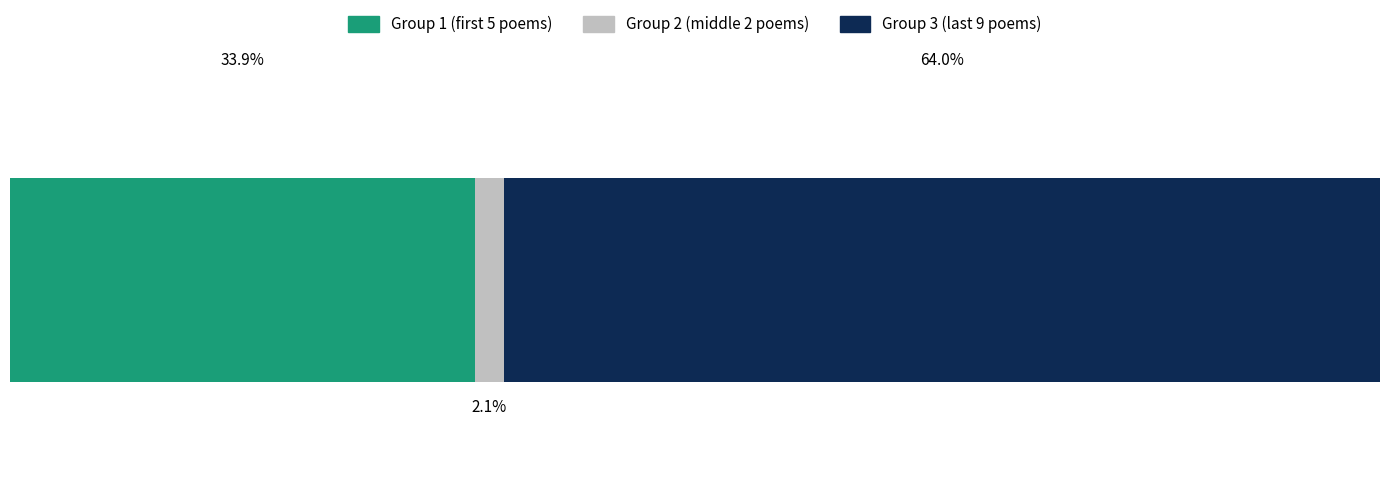

What are all the series names shown in the legend?

Group 1 (first 5 poems), Group 2 (middle 2 poems), Group 3 (last 9 poems)